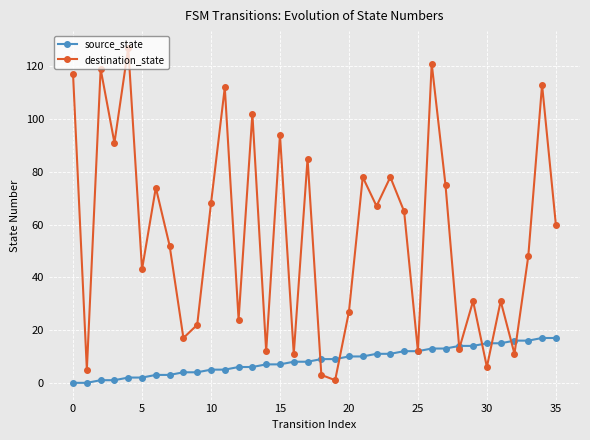

True or false: destination_state has more than 0 points higher than both neighbors.

True